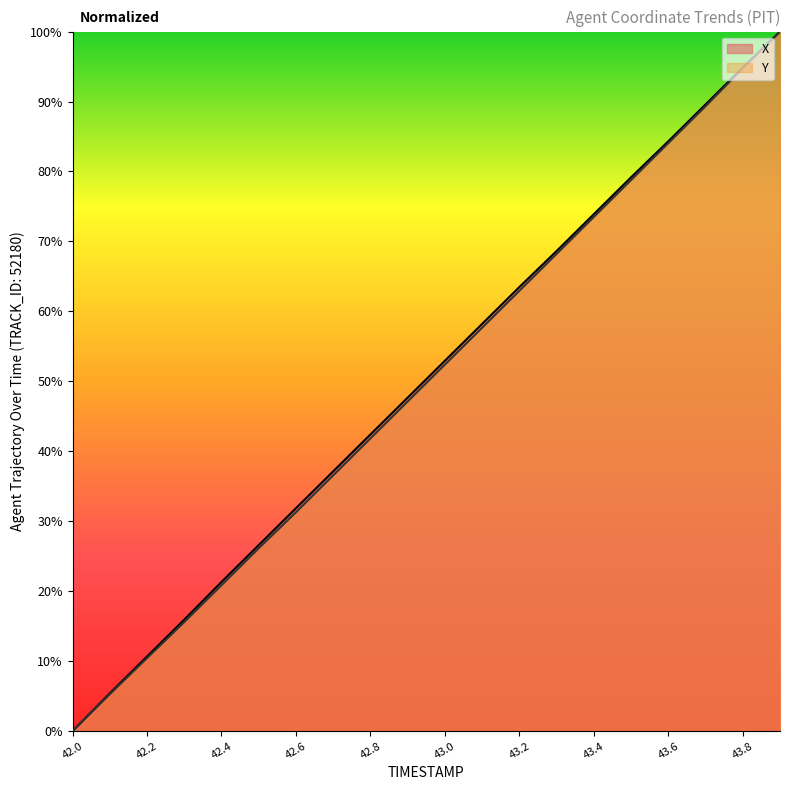

List the series in order of their overall mean, lowest first.

Y, X